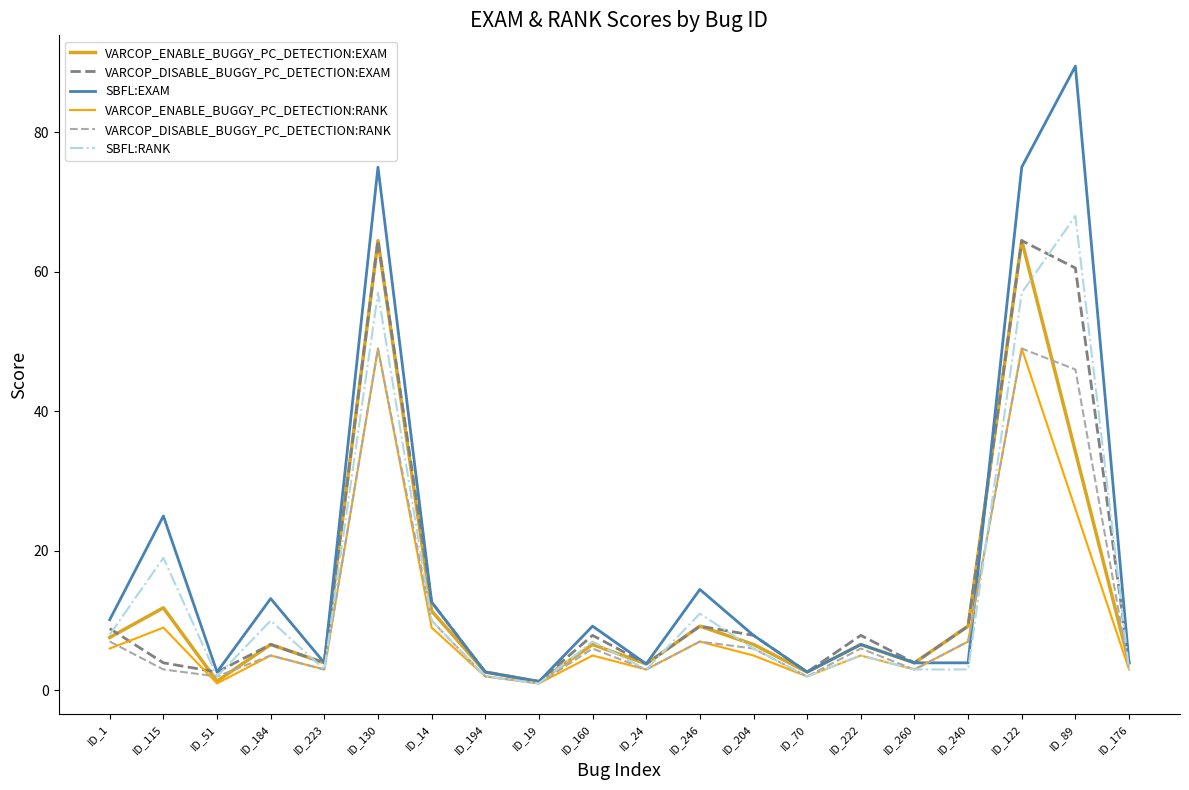

The value of VARCOP_DISABLE_BUGGY_PC_DETECTION:RANK at ID_130 is 22.5. True or false?

False